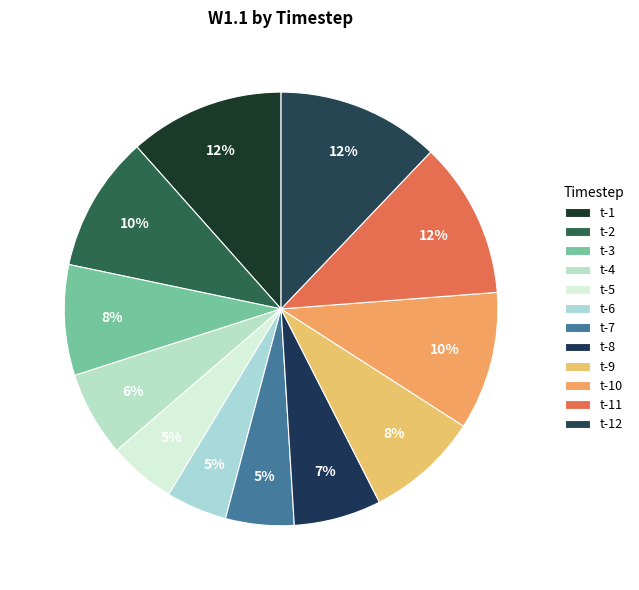

Count the number of slices in the pie.

12